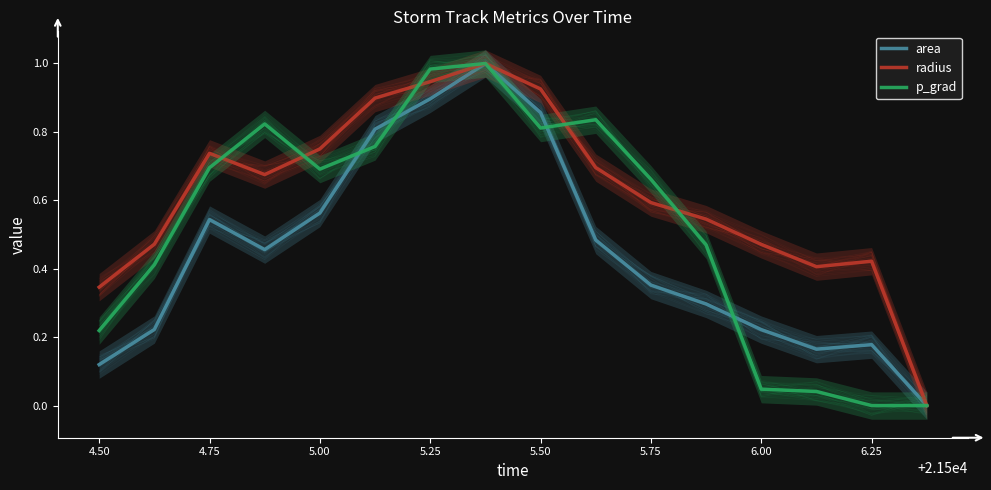

Reading left to right, what are all the values shown in this chart?

area: 0.1	0.2	0.5	0.5	0.6	0.8	0.9	1.0	0.9	0.5	0.4	0.3	0.2	0.2	0.2	0.0
radius: 0.3	0.5	0.7	0.7	0.8	0.9	0.9	1.0	0.9	0.7	0.6	0.5	0.5	0.4	0.4	0.0
p_grad: 0.2	0.4	0.7	0.8	0.7	0.8	1.0	1.0	0.8	0.8	0.7	0.5	0.0	0.0	0.0	0.0